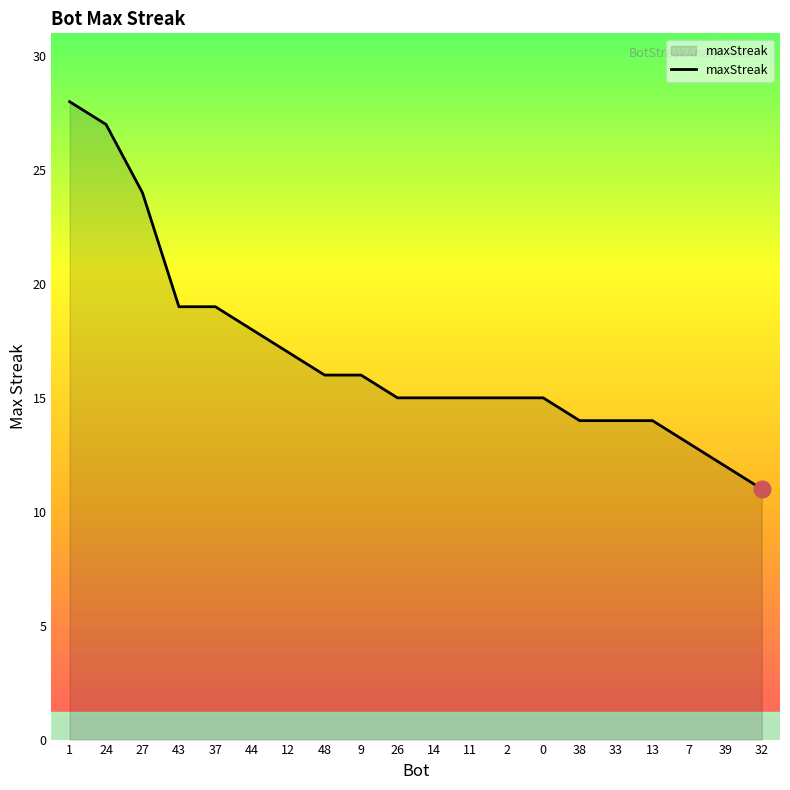

Reading left to right, extract all data points from this chart.

28	27	24	19	19	18	17	16	16	15	15	15	15	15	14	14	14	13	12	11